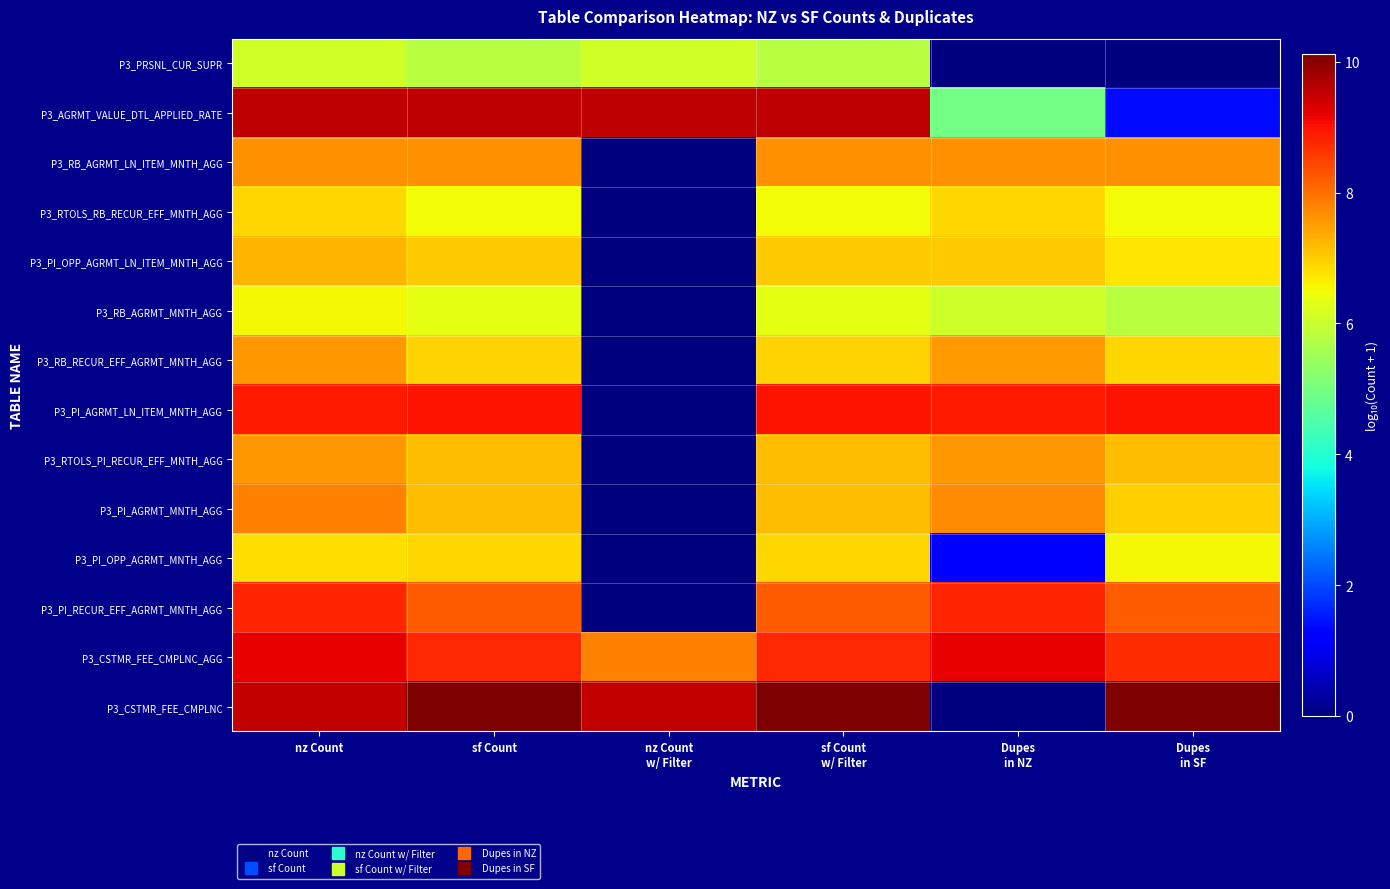

What is the total value across all series at Dupes
in SF?

91.6